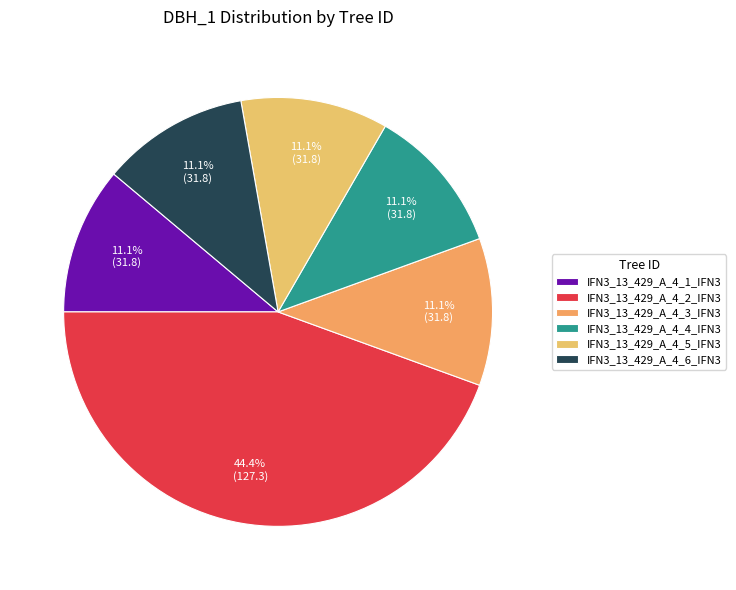

To the nearest percent, what portion does IFN3_13_429_A_4_5_IFN3 represent?

11%